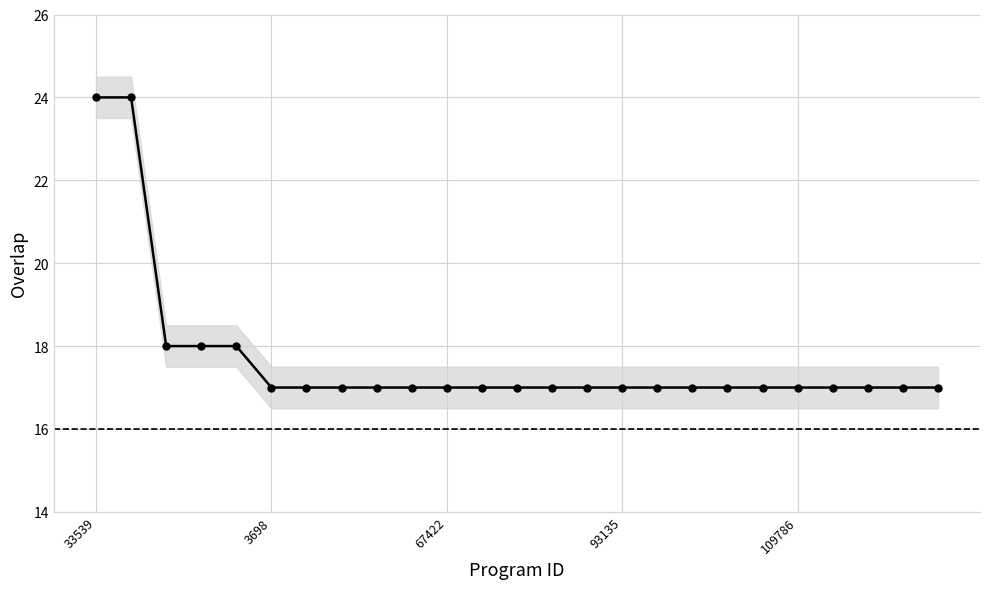

What is the value of the 13th point from the left?

17